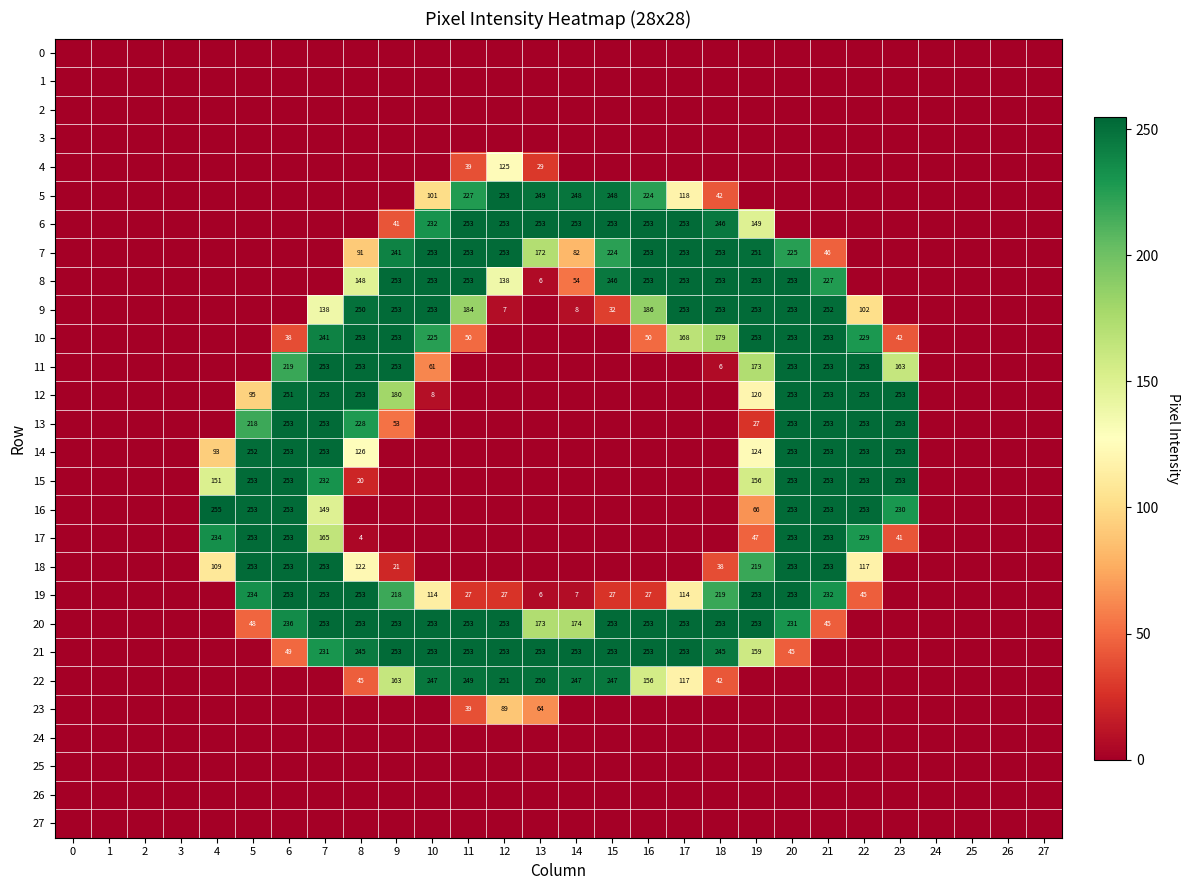

True or false: 16 has a value of 149 at 7.

True